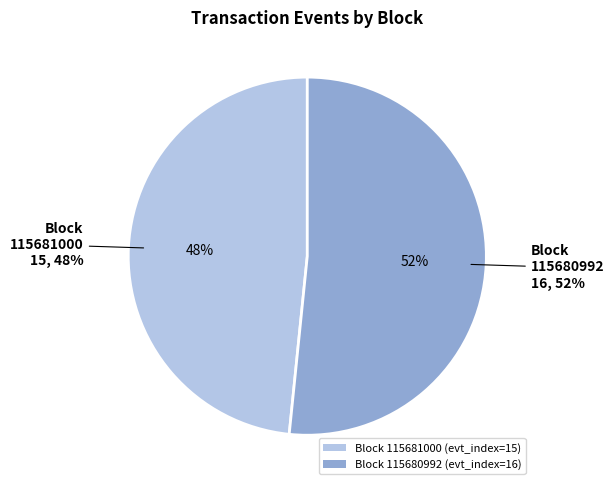

How many slices are in this pie chart?

2